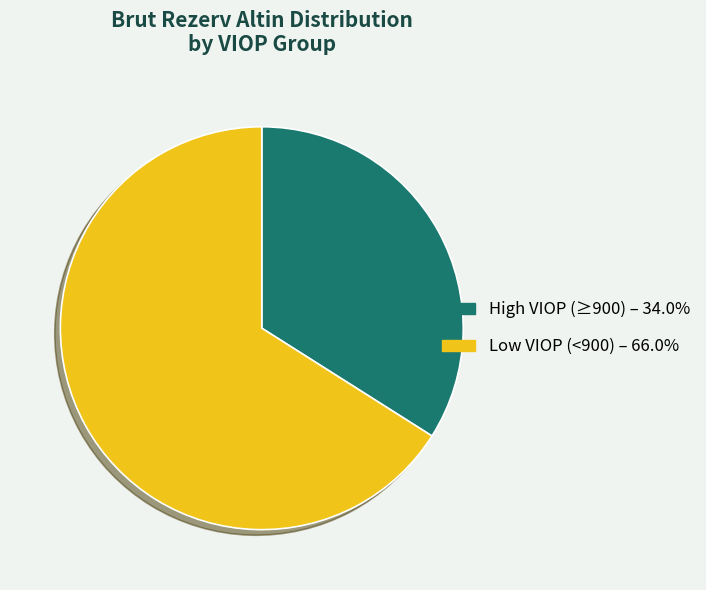

Approximately how many times larger is the value at High VIOP (≥900) – 34.0% compared to Low VIOP (<900) – 66.0%?

0.5